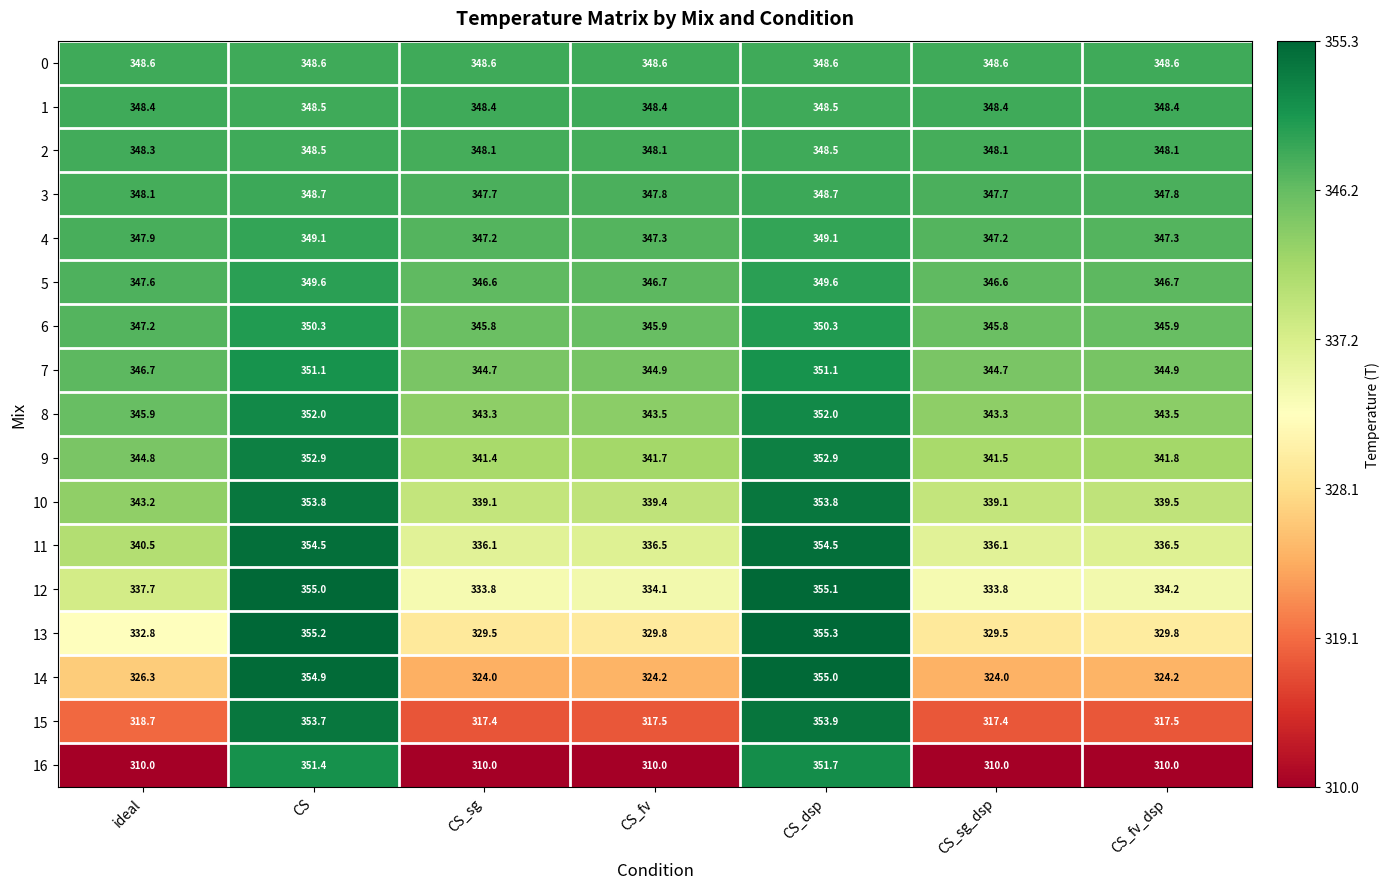

What is the approximate value of 6 at CS?

350.3